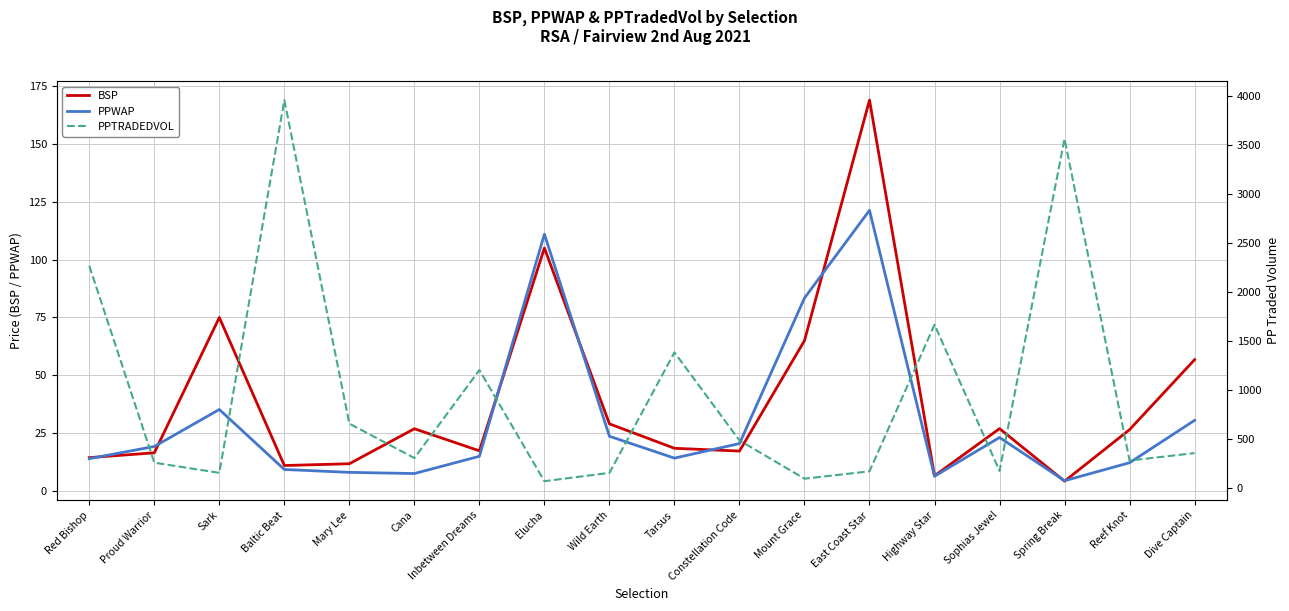

Reading left to right, what are all the values shown in this chart?

BSP: 14.5	16.6	75.0	11.1	11.8	26.9	17.4	105.0	29.1	18.5	17.3	65.0	168.9	6.6	27.0	4.3	26.6	56.8
PPWAP: 14.0	19.3	35.3	9.4	8.1	7.6	15.0	111.0	23.7	14.3	20.5	83.4	121.3	6.4	23.2	4.5	12.3	30.6
PPTRADEDVOL: 2267.0	255.0	150.9	3960.5	654.1	302.2	1201.6	65.8	150.6	1381.8	482.5	91.3	166.7	1664.7	170.7	3564.8	276.8	352.7